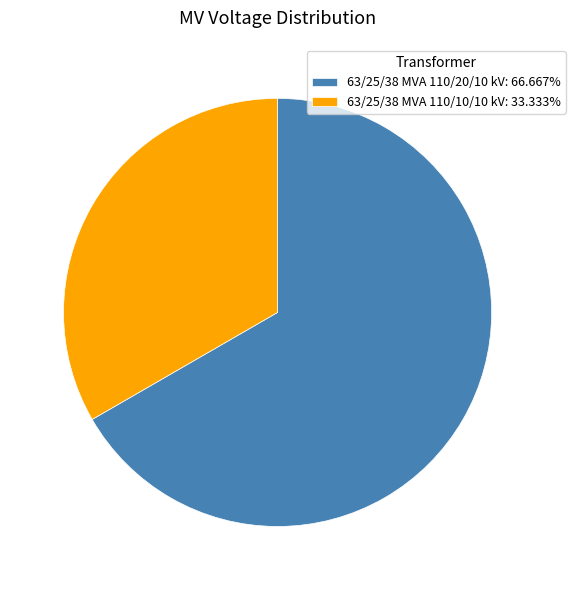

The 63/25/38 MVA 110/20/10 kV slice represents 58% of the pie. True or false?

False